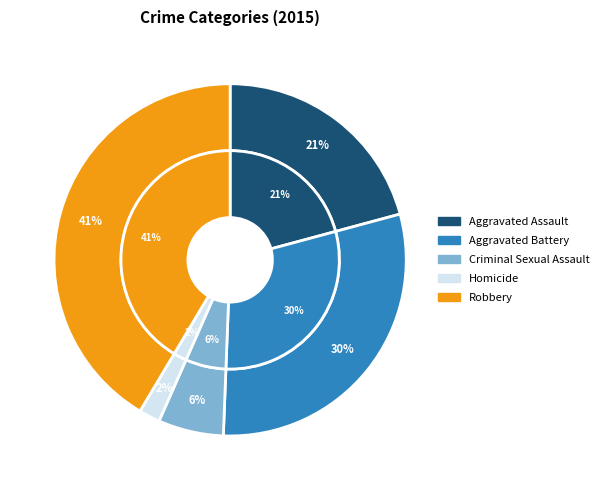

How many slices are in this pie chart?

5